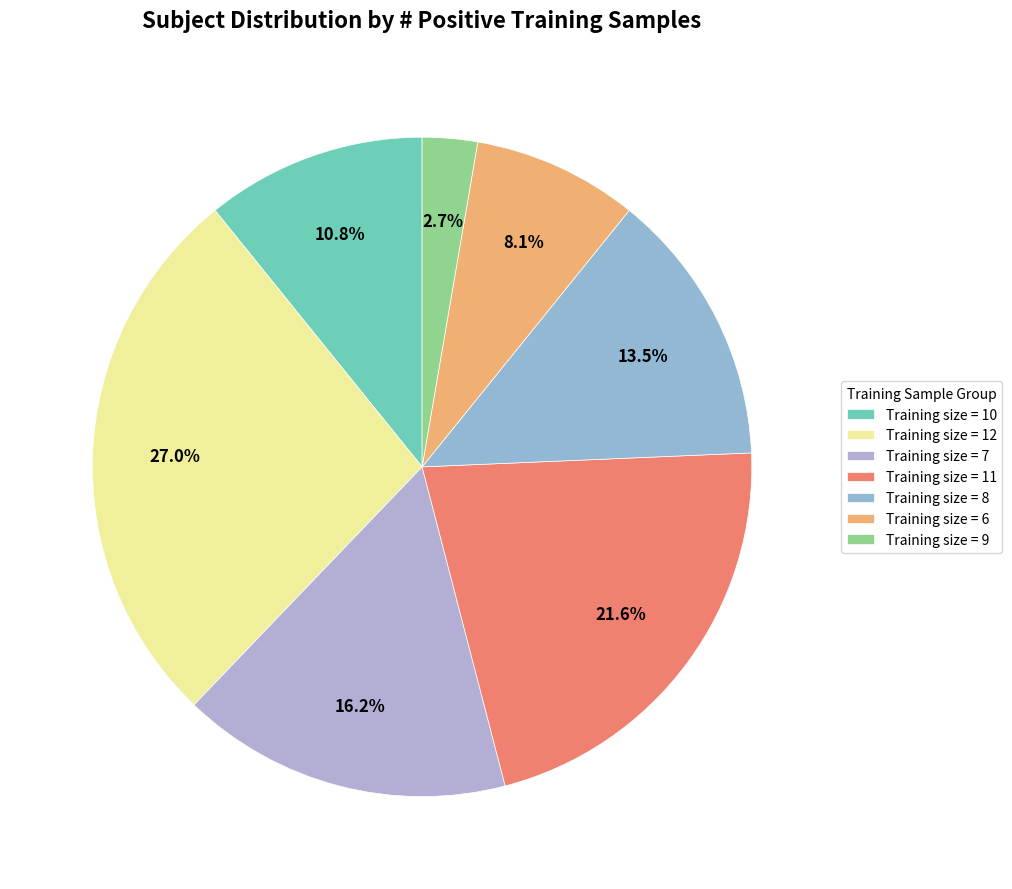

Which slice is the largest?

Training size = 12